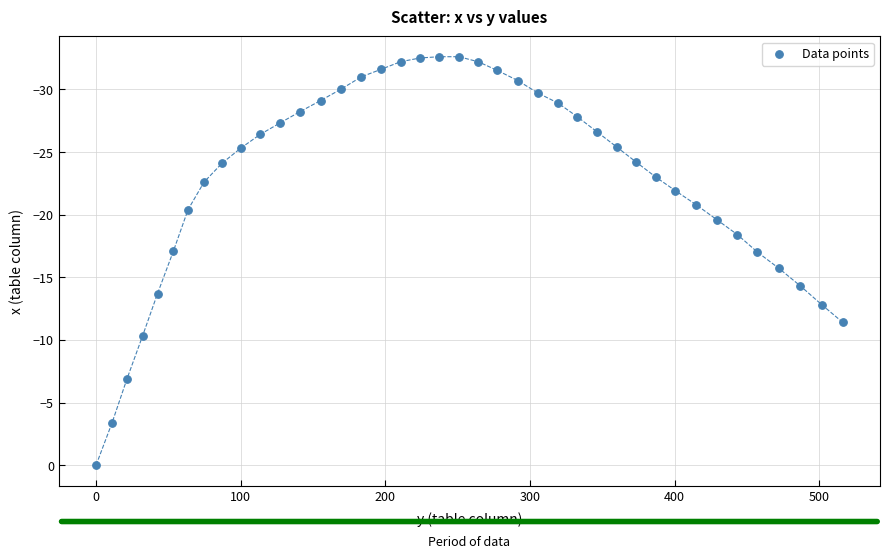

What is the range of X values (max minus min)?

516.2